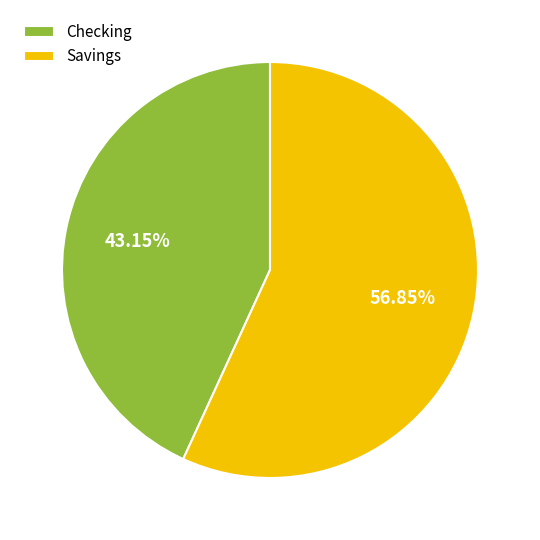

Is there a majority slice in this chart?

Yes